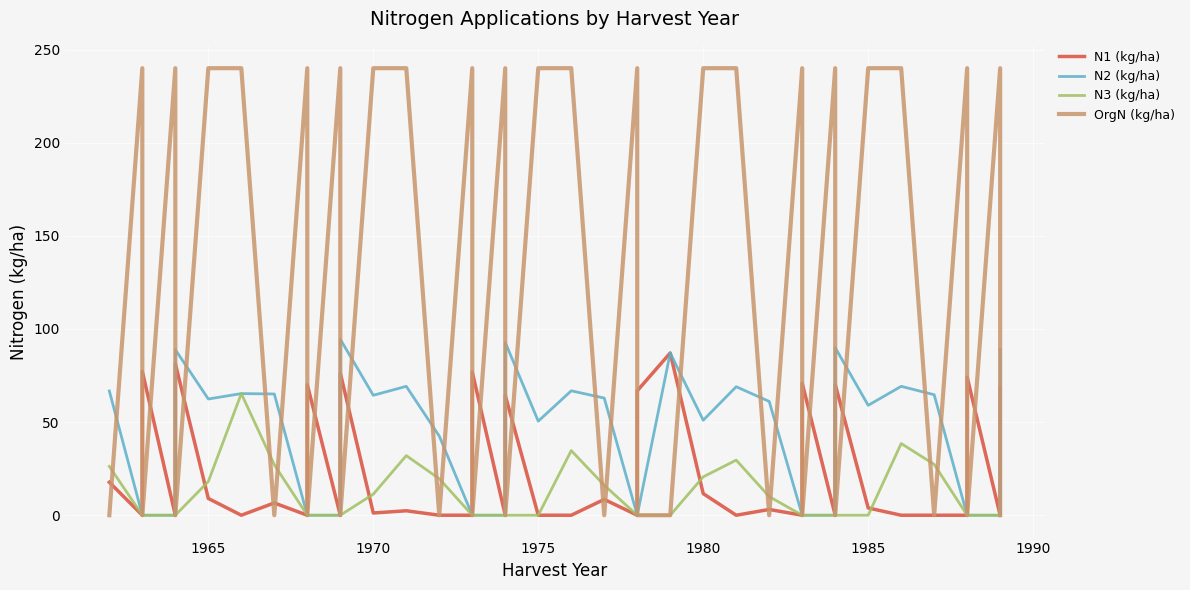

How many values in the N1 (kg/ha) series are below 2?

19